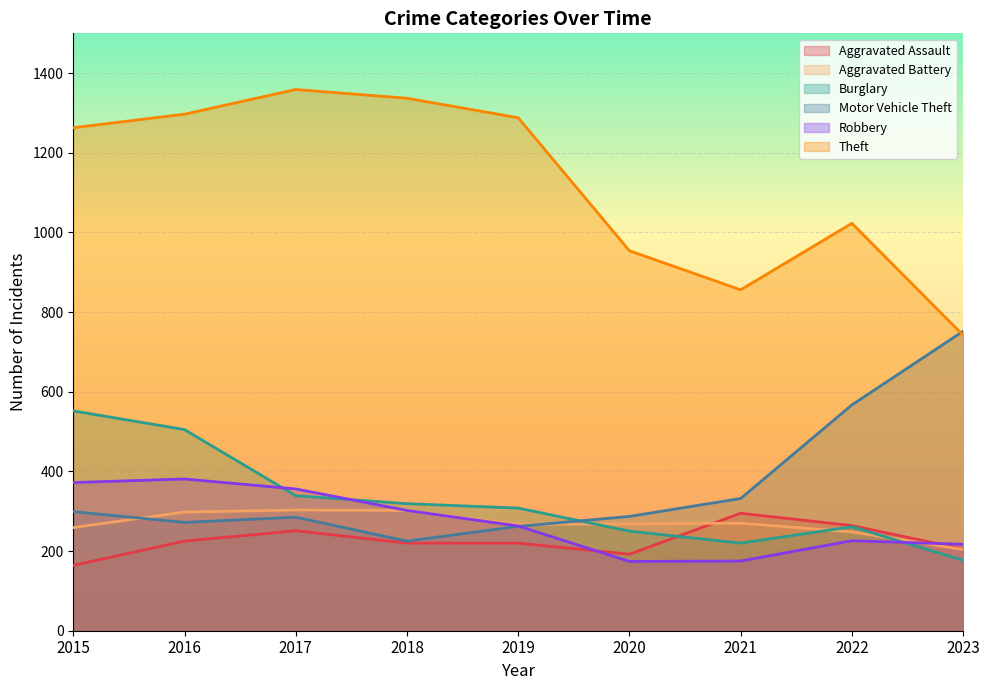

What is the spread (max minus min) of values at 2022?

797